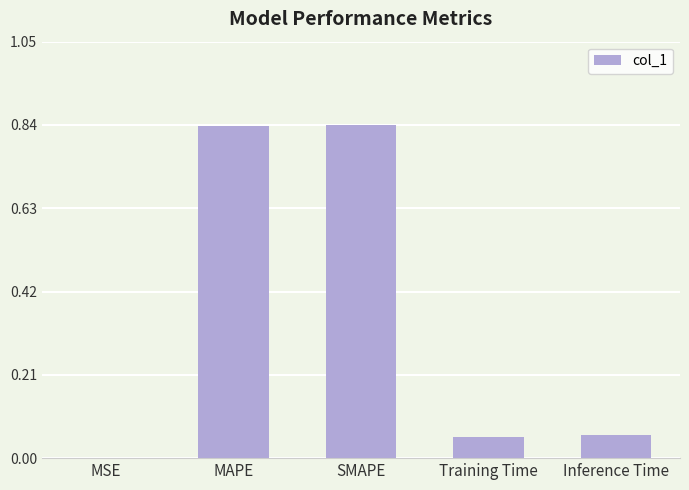

Count the number of categories in the chart.

5